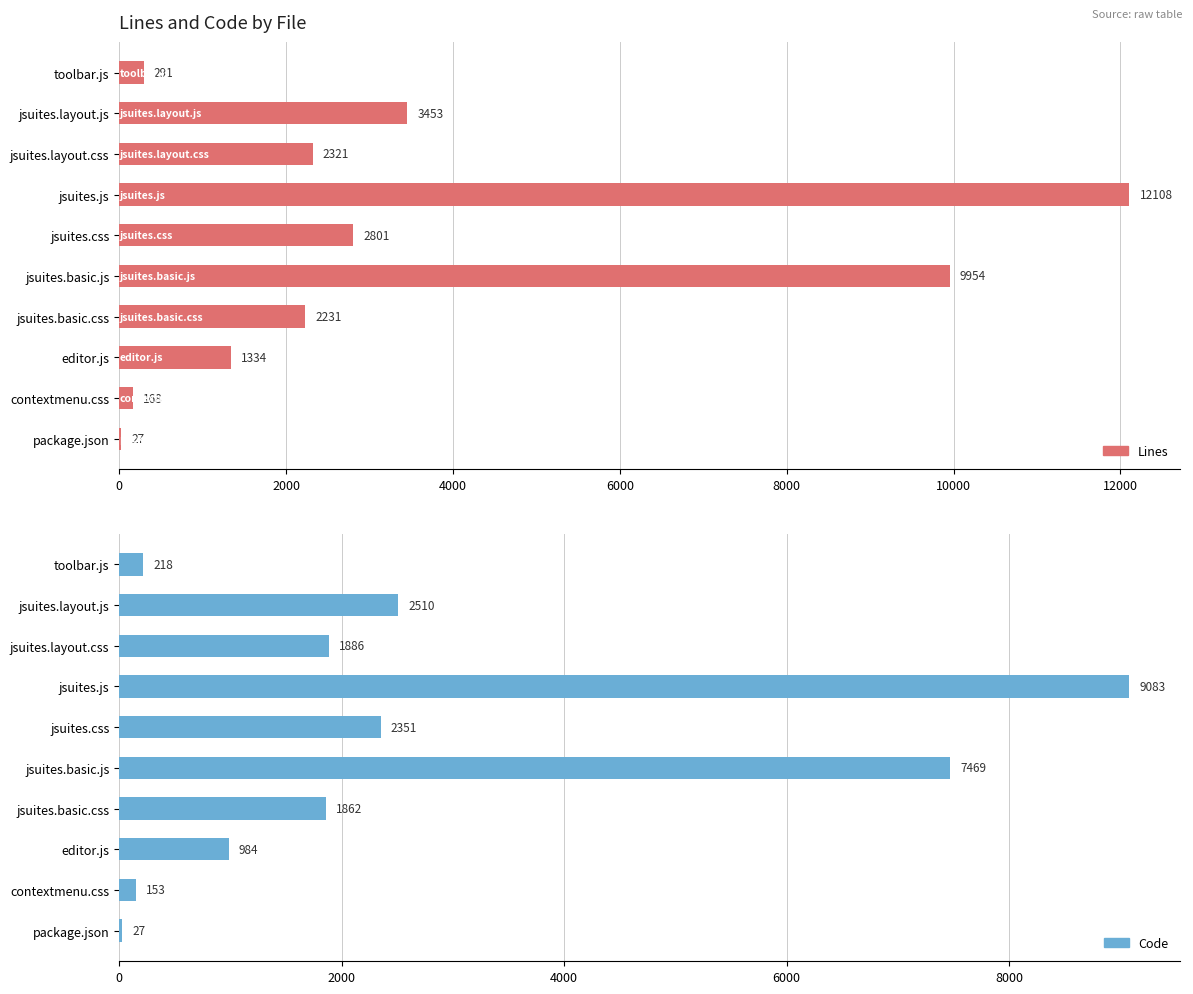

How many values in the Code series are below 1886?

5